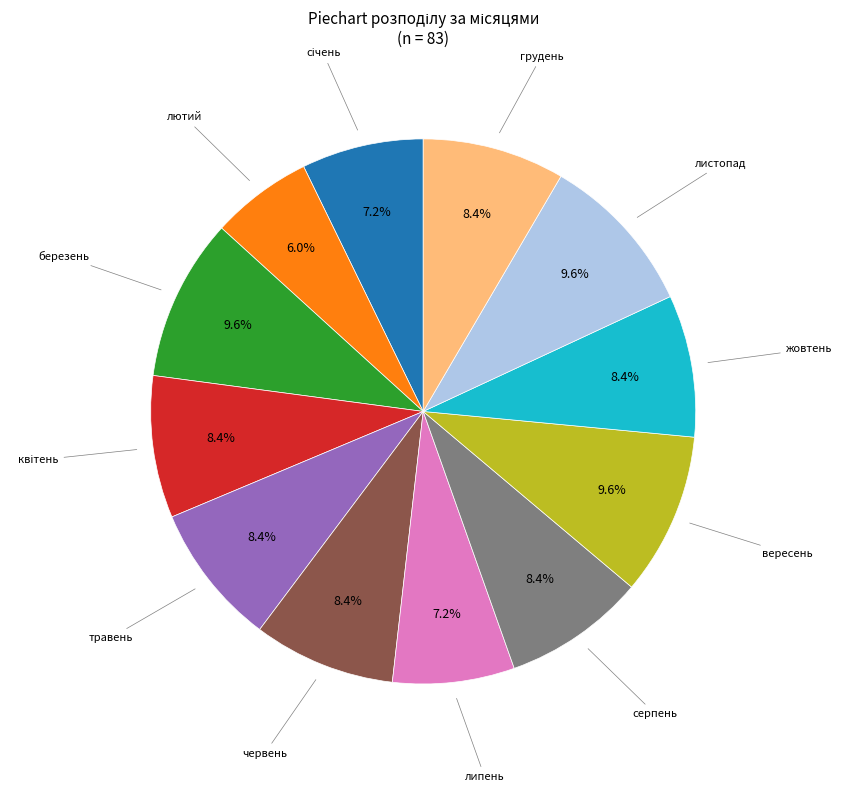

Does any single category account for the majority?

No